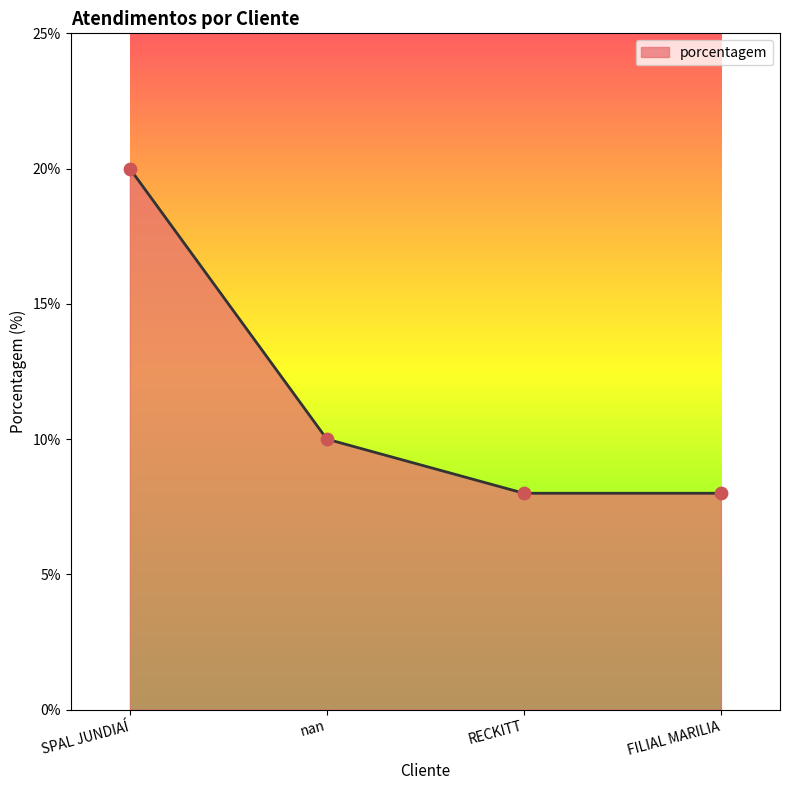

What is the change in value from nan to FILIAL MARILIA?

-2